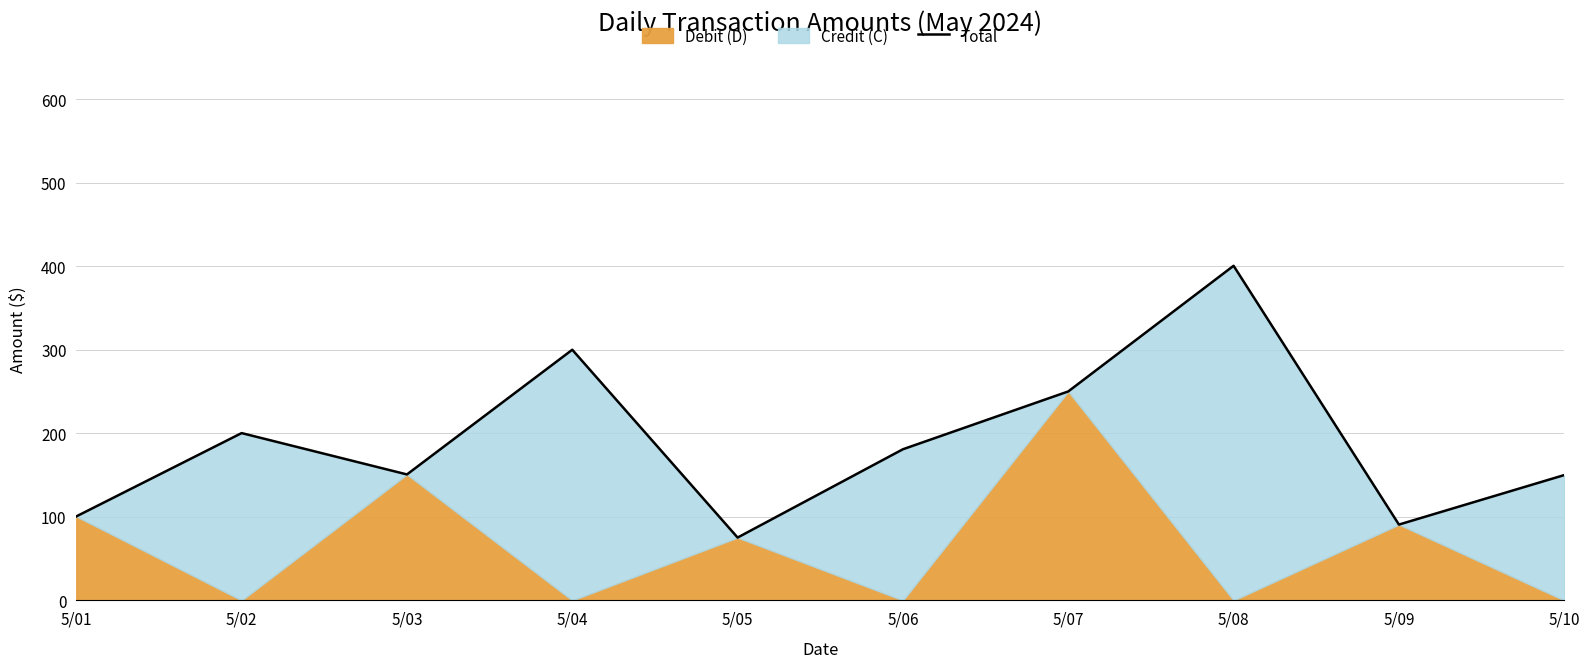

Where does the data first go above 180?

5/02